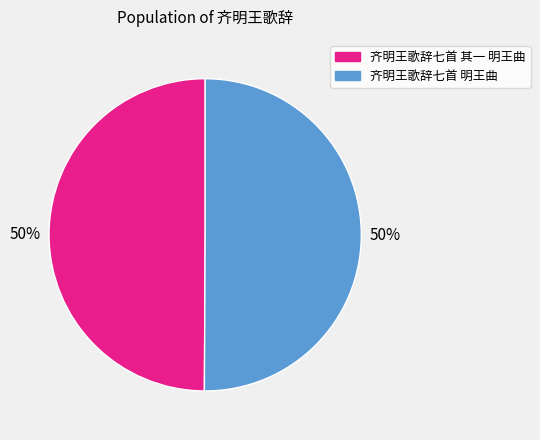

The 齐明王歌辞七首 明王曲 slice represents 50% of the pie. True or false?

True